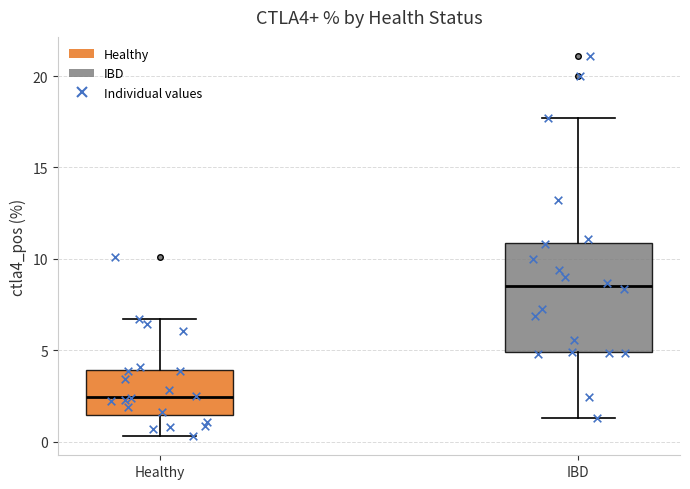

Where does the upper whisker of the box for IBD end on the y-axis? The values are not printed on the chart, so give them approximately, as read against the axis.

17.5